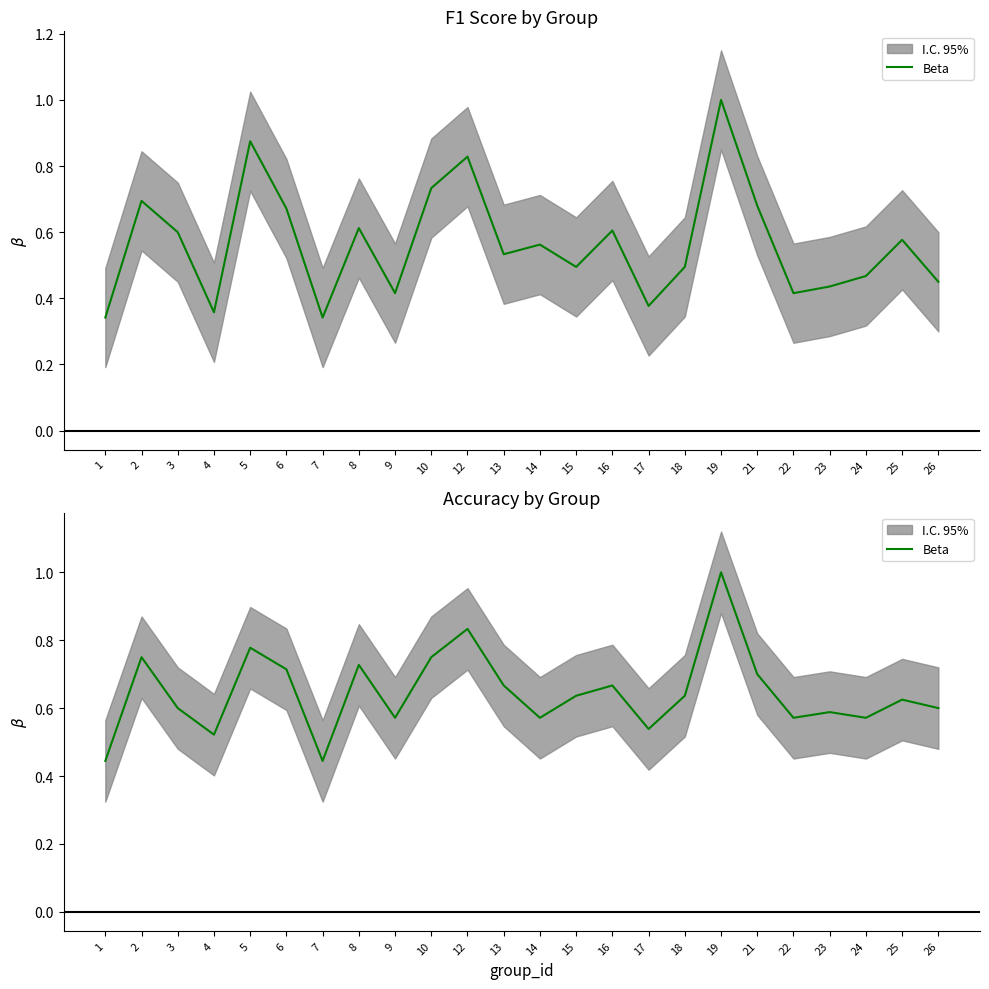

What is the sum of all values?

15.5